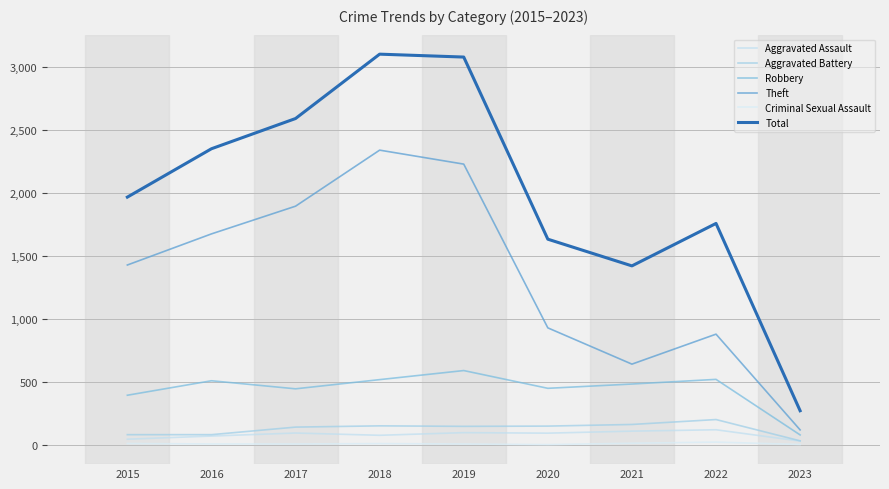

What is the lowest value of the Aggravated Assault series?

31